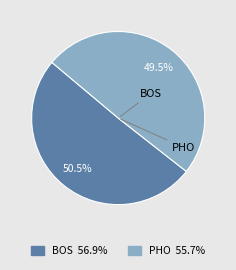

Is BOS the majority of the pie?

Yes